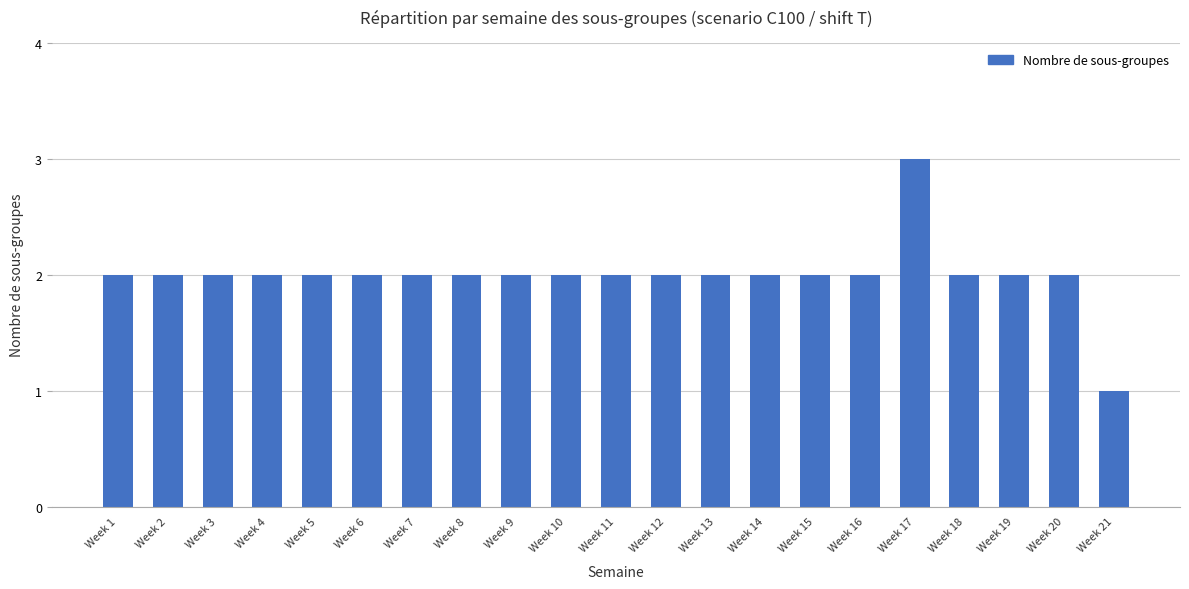

The chart shows a value of 1 at Week 15. True or false?

False